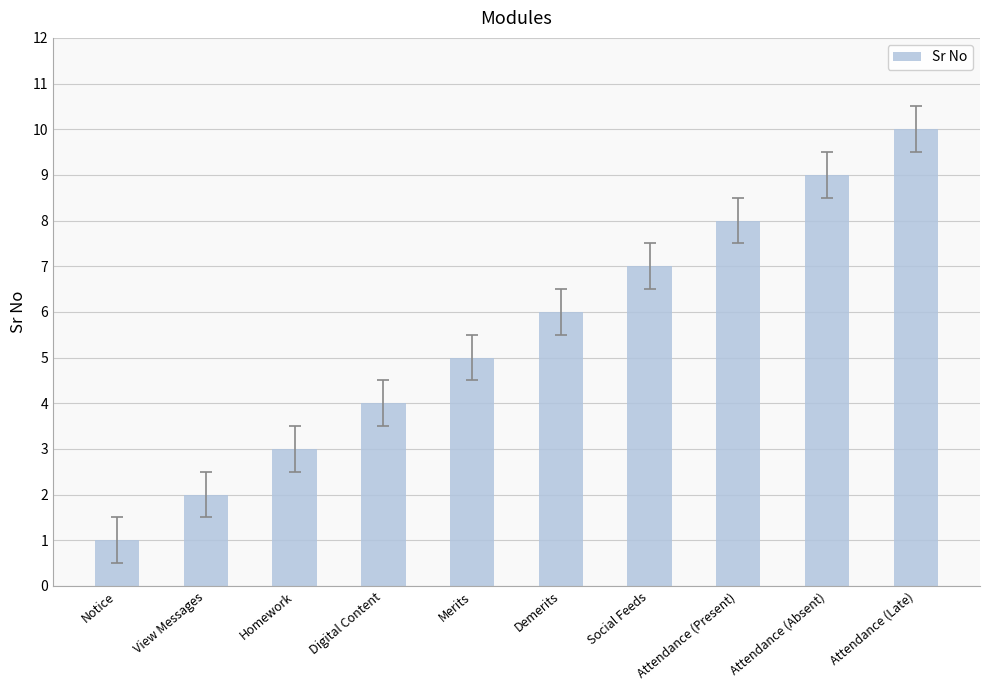

What is the change in value from Notice to Demerits?

+5